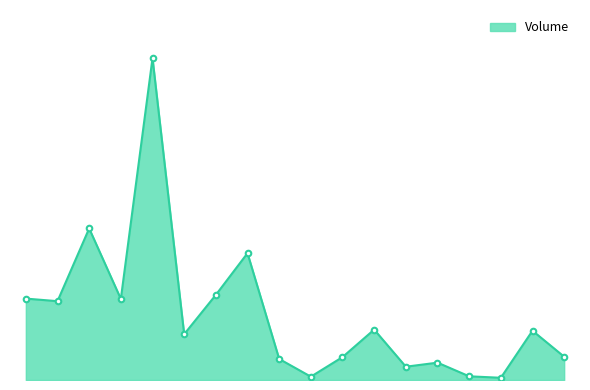

How many points are lower than both their immediate neighbors (excluding endpoints)?

6